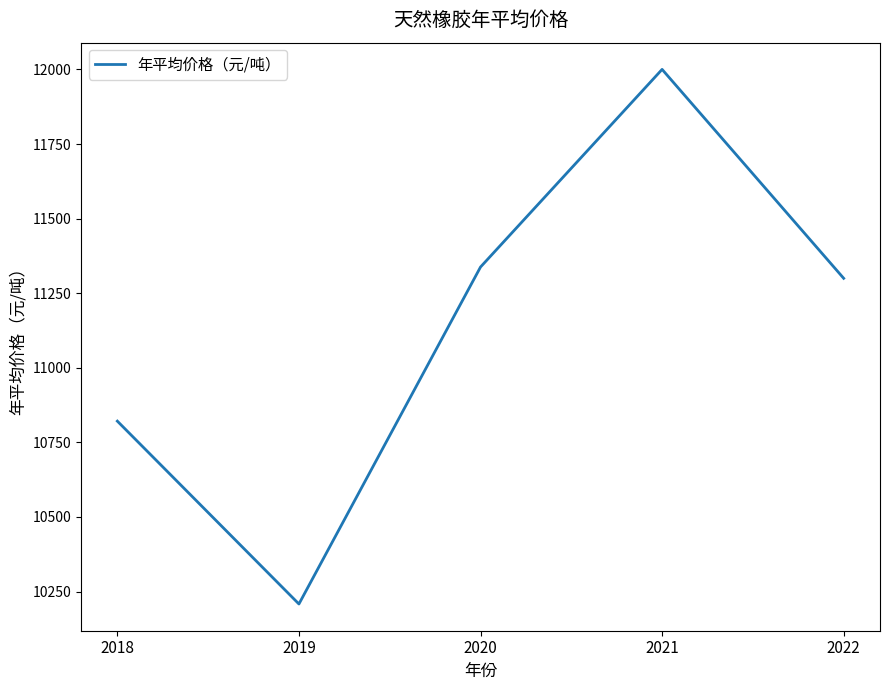

What is the average value?

11133.5